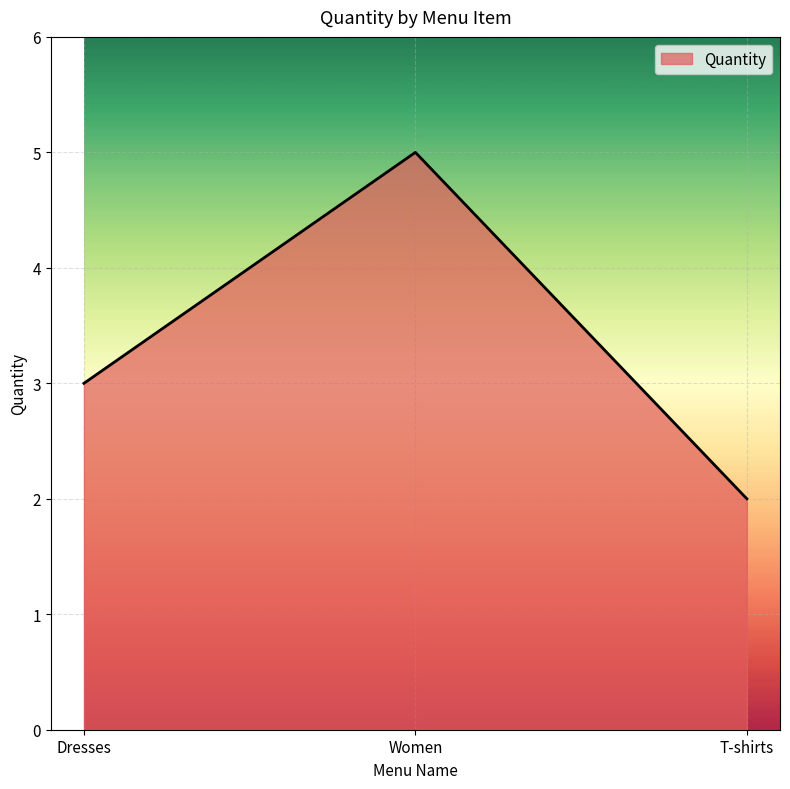

What is the change in value from Dresses to T-shirts?

-1